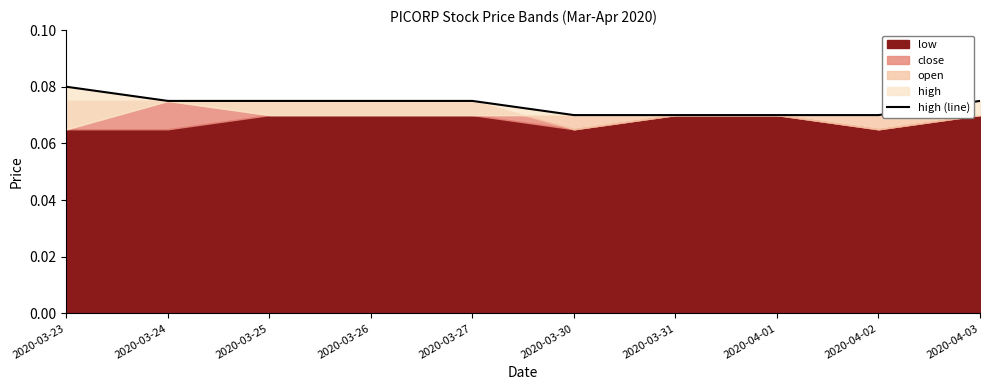

Reading left to right, extract all data points from this chart.

2020-03-23=0.1	2020-03-24=0.1	2020-03-25=0.1	2020-03-26=0.1	2020-03-27=0.1	2020-03-30=0.1	2020-03-31=0.1	2020-04-01=0.1	2020-04-02=0.1	2020-04-03=0.1